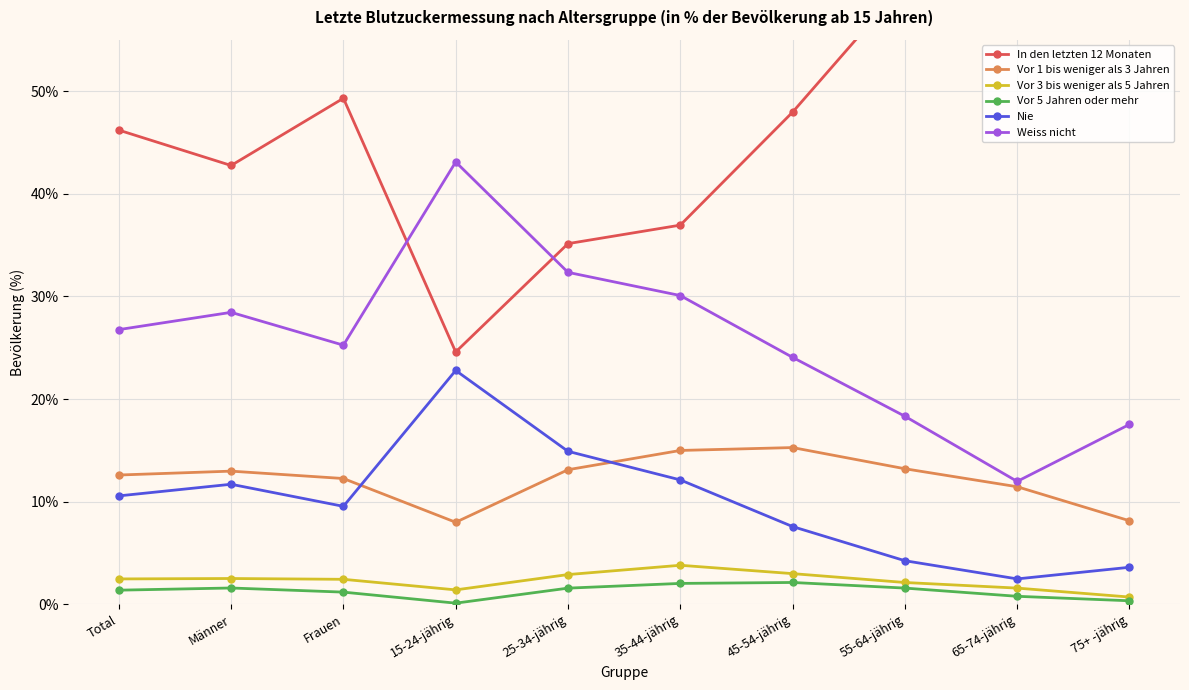

Reading left to right, what are all the values shown in this chart?

In den letzten 12 Monaten: 46.2	42.8	49.3	24.6	35.1	36.9	47.9	60.5	71.7	69.6
Vor 1 bis weniger als 3 Jahren: 12.6	13.0	12.3	8.0	13.1	15.0	15.3	13.2	11.5	8.1
Vor 3 bis weniger als 5 Jahren: 2.5	2.5	2.4	1.4	2.9	3.8	3.0	2.1	1.6	0.7
Vor 5 Jahren oder mehr: 1.4	1.6	1.2	0.1	1.6	2.0	2.1	1.6	0.8	0.4
Nie: 10.6	11.7	9.6	22.8	14.9	12.1	7.6	4.3	2.5	3.6
Weiss nicht: 26.8	28.4	25.2	43.1	32.3	30.1	24.1	18.3	12.0	17.5